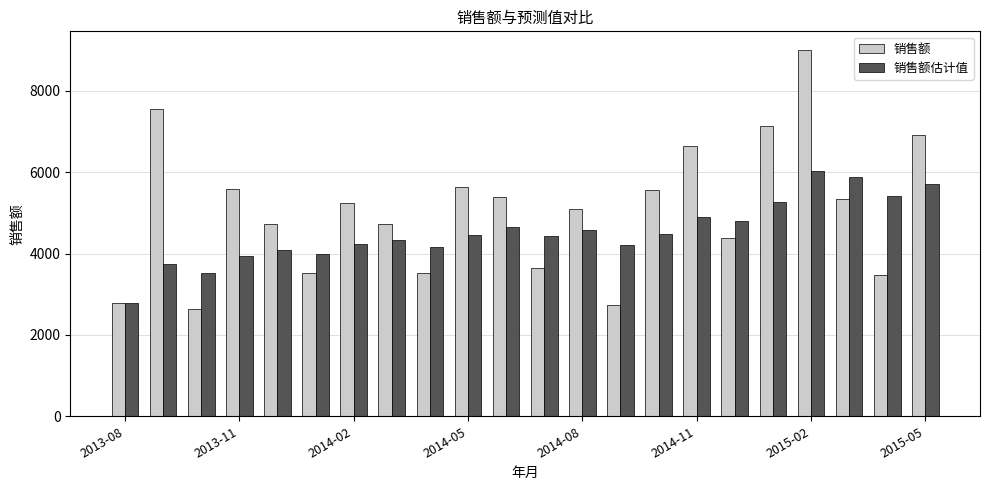

Rank the series by their maximum value, from lowest to highest.

销售额估计值, 销售额